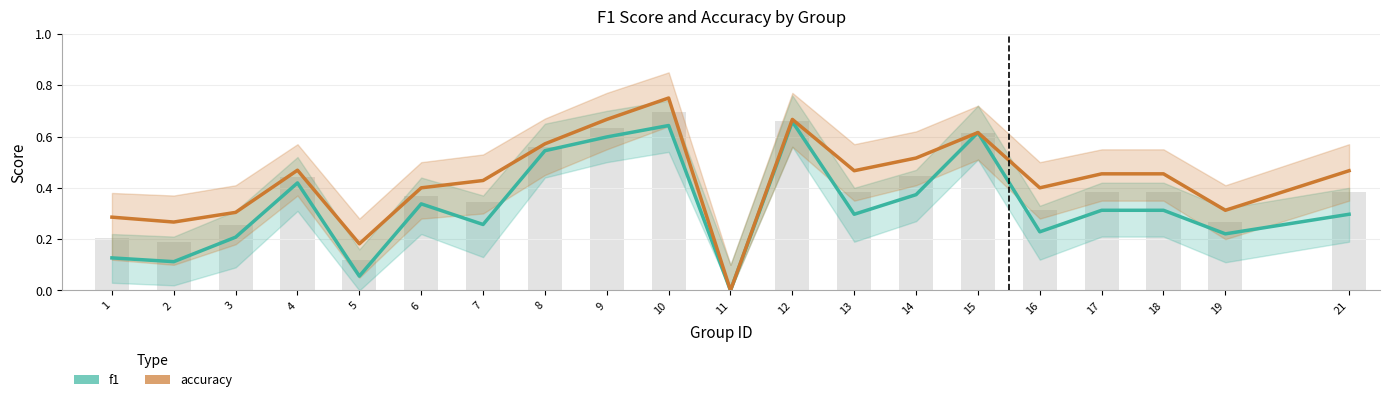

Reading left to right, transcribe all the data shown in this chart.

f1: 0.1	0.1	0.2	0.4	0.1	0.3	0.3	0.5	0.6	0.6	0.0	0.7	0.3	0.4	0.6	0.2	0.3	0.3	0.2	0.3
accuracy: 0.3	0.3	0.3	0.5	0.2	0.4	0.4	0.6	0.7	0.8	0.0	0.7	0.5	0.5	0.6	0.4	0.5	0.5	0.3	0.5